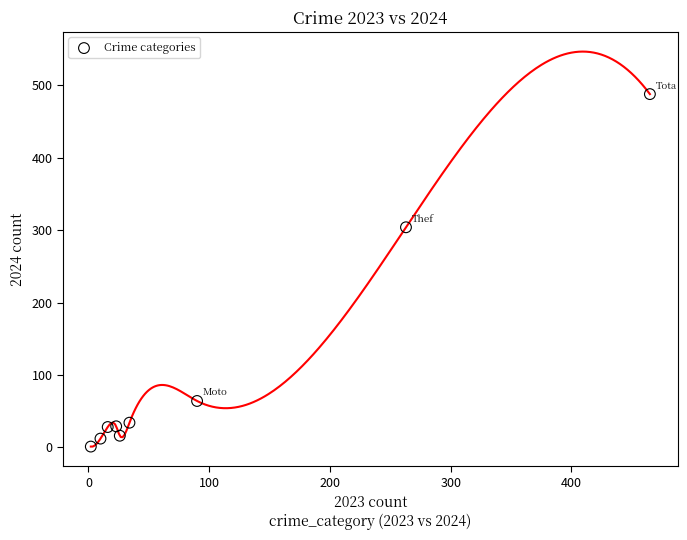

What is the range of Y values (max minus min)?

487